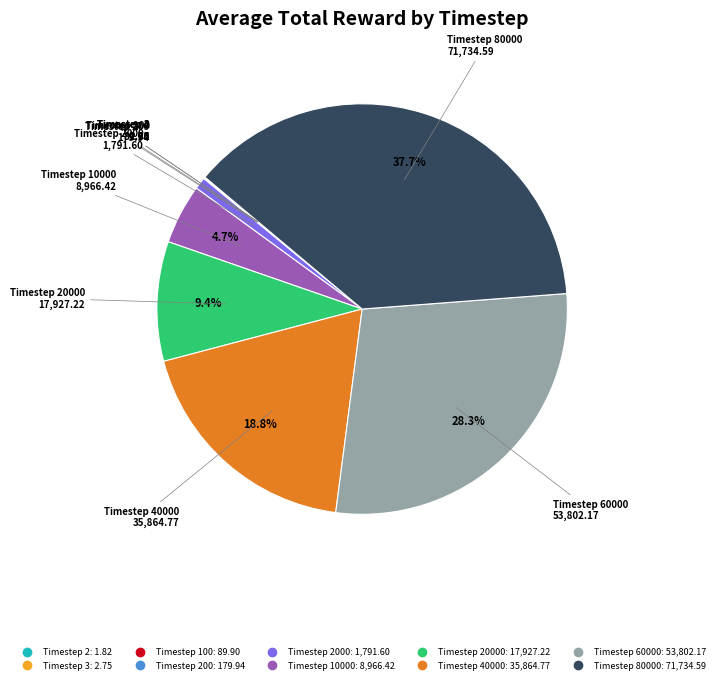

Is there a majority slice in this chart?

No